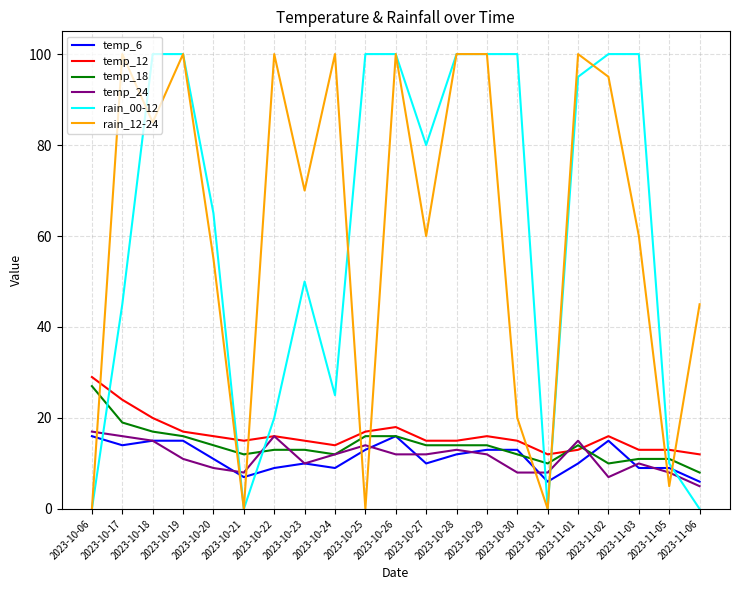

True or false: rain_00-12 and temp_24 cross at least once.

True